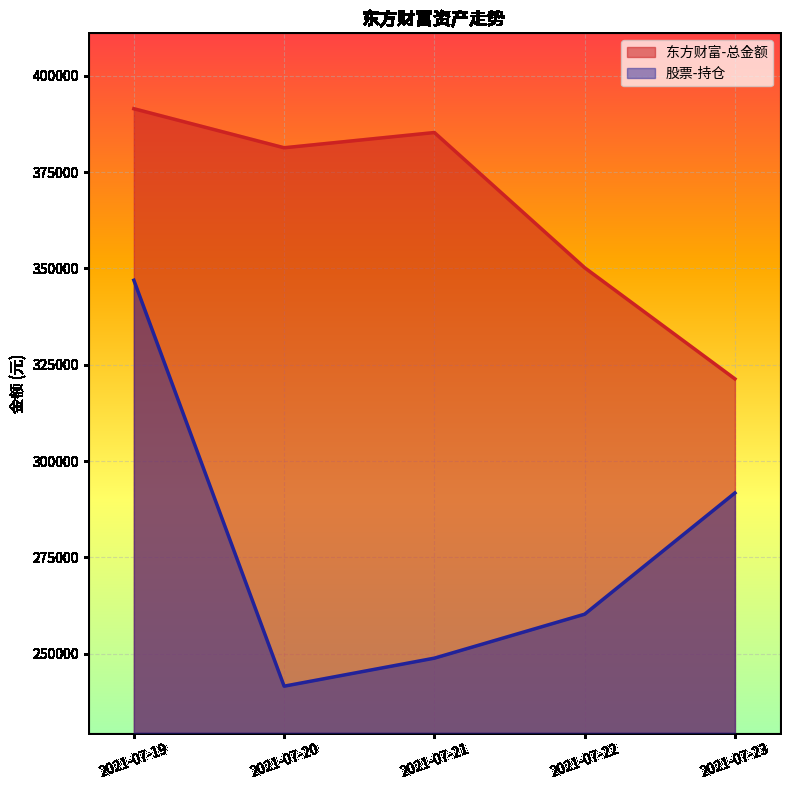

Which label corresponds to the smallest value in the chart?

2021-07-20